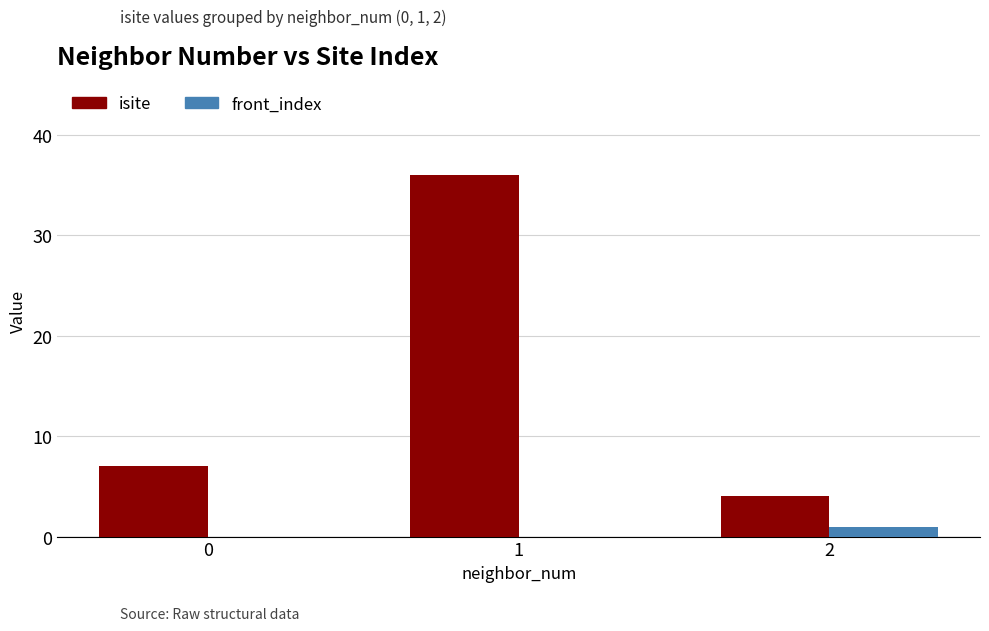

Is it true that front_index equals 0 at 1?

True